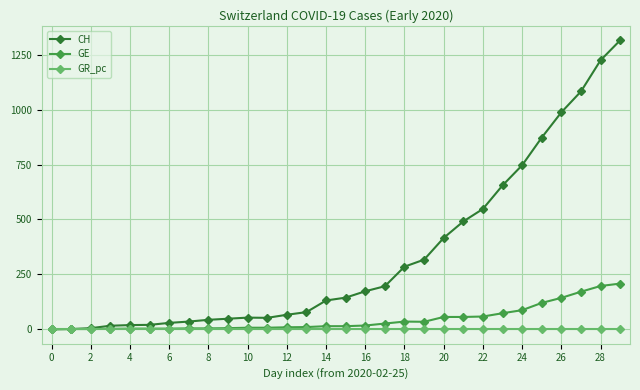

Does the chart display data point markers on the line(s)?

Yes